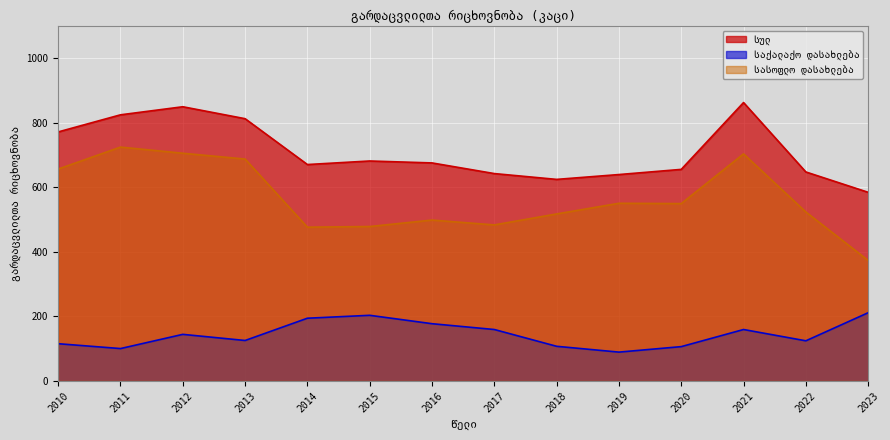

Between 2010 and 2013, which is larger?

2013